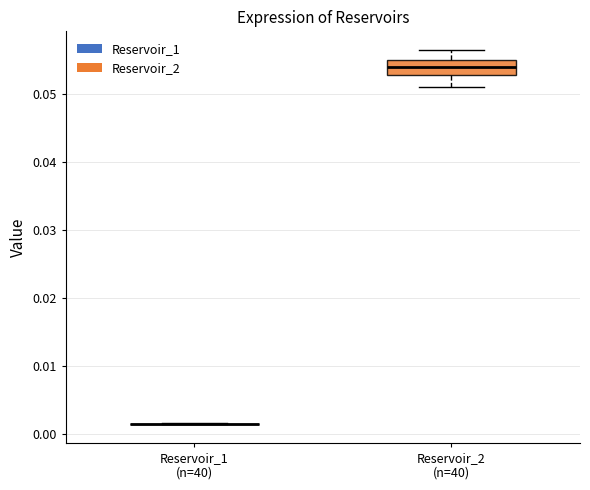

Reading left to right, transcribe this box plot: for each box, give where its median line is, the range the box spans, and where its two whiskers end, as read against the y-axis. The values are not printed on the chart, so give them approximately, as read against the axis.

Reservoir_1 (n=40): box collapsed to a line at 0.001, whiskers 0.001 to 0.002
Reservoir_2 (n=40): median 0.054, box 0.053 to 0.055, whiskers 0.051 to 0.056